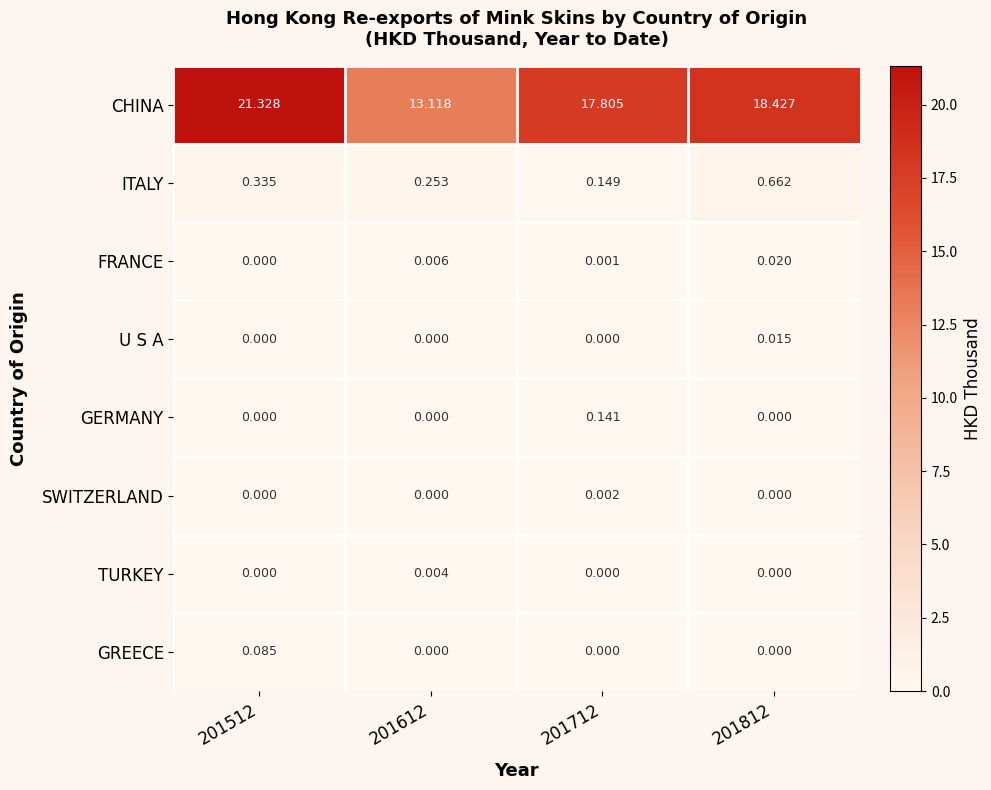

At how many categories does at least one series exceed 10?

4